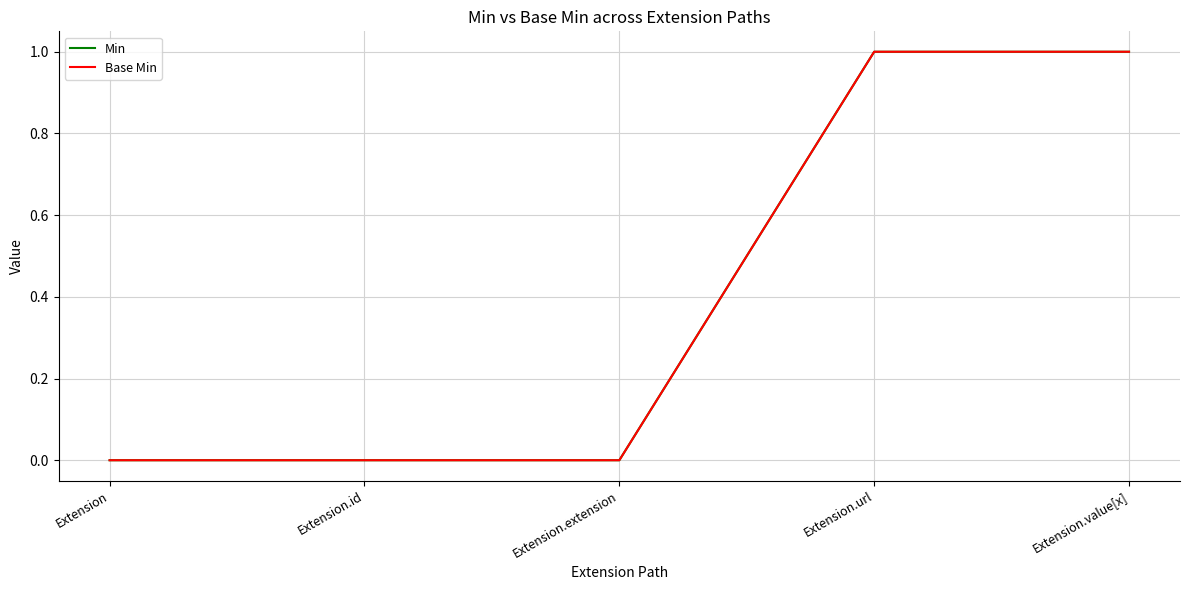

True or false: Base Min and Min cross at least once.

False